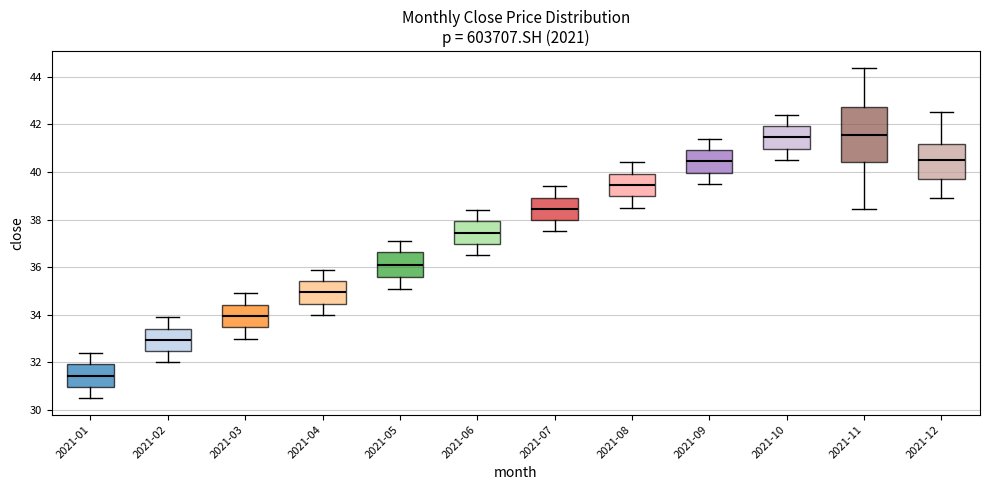

Reading left to right, read every box against the y-axis: the position of its median line, the range the box covers, and the ends of its whiskers. The values are not printed on the chart, so give them approximately, as read against the axis.

2021-01: median 31.4, box 31.0 to 32.0, whiskers 30.6 to 32.4
2021-02: median 33.0, box 32.4 to 33.4, whiskers 32.0 to 34.0
2021-03: median 34.0, box 33.4 to 34.4, whiskers 33.0 to 35.0
2021-04: median 35.0, box 34.4 to 35.4, whiskers 34.0 to 36.0
2021-05: median 36.2, box 35.6 to 36.6, whiskers 35.2 to 37.2
2021-06: median 37.4, box 37.0 to 38.0, whiskers 36.6 to 38.4
2021-07: median 38.4, box 38.0 to 39.0, whiskers 37.6 to 39.4
2021-08: median 39.4, box 39.0 to 40.0, whiskers 38.6 to 40.4
2021-09: median 40.4, box 40.0 to 41.0, whiskers 39.6 to 41.4
2021-10: median 41.4, box 41.0 to 42.0, whiskers 40.6 to 42.4
2021-11: median 41.6, box 40.4 to 42.8, whiskers 38.4 to 44.4
2021-12: median 40.4, box 39.8 to 41.2, whiskers 39.0 to 42.6